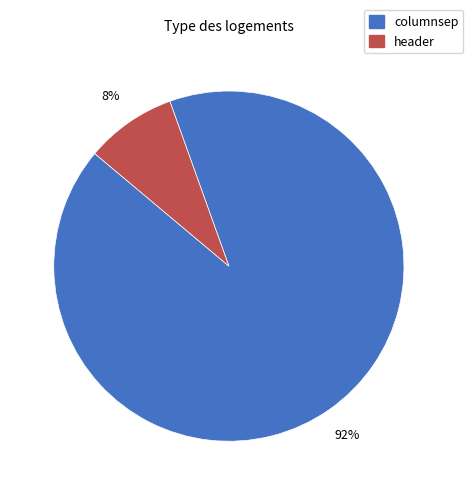

Rank the categories by value from lowest to highest.

header, columnsep